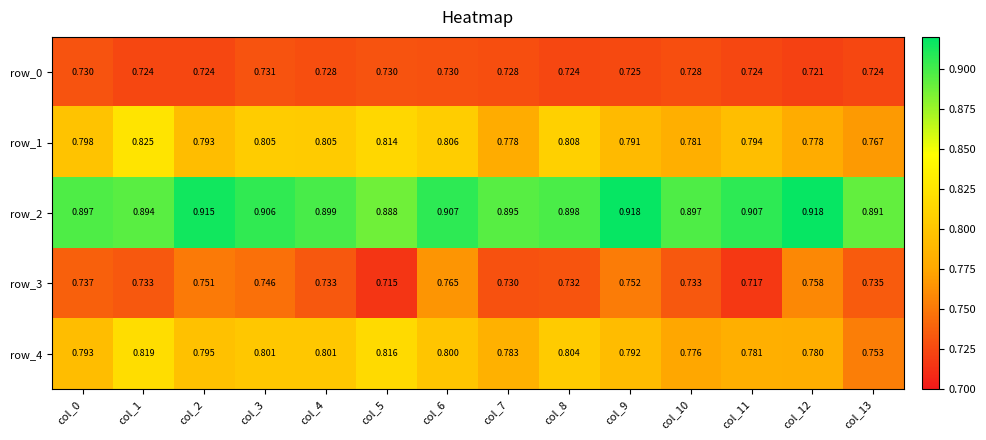

How many row_1 values are between 0 and 1?

14